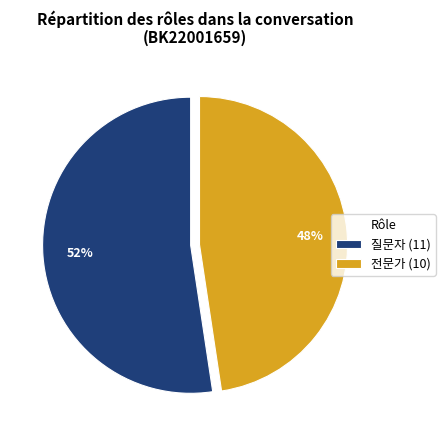

Which slice represents more than half of the pie?

질문자